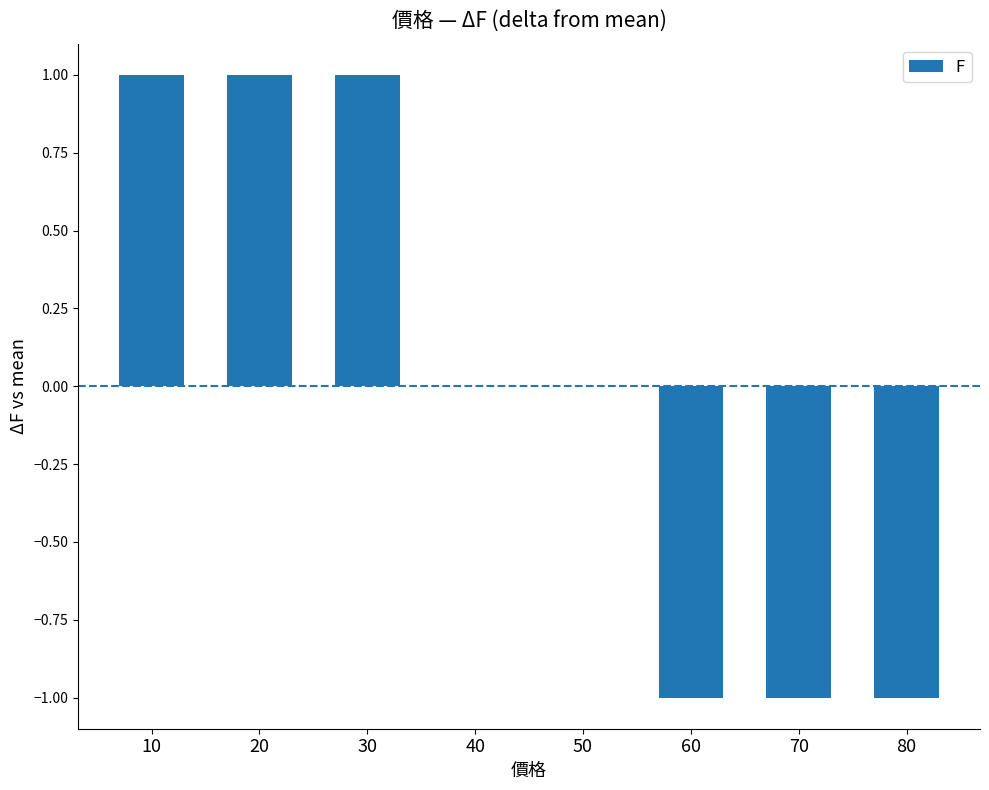

How many data points does each series have?

8